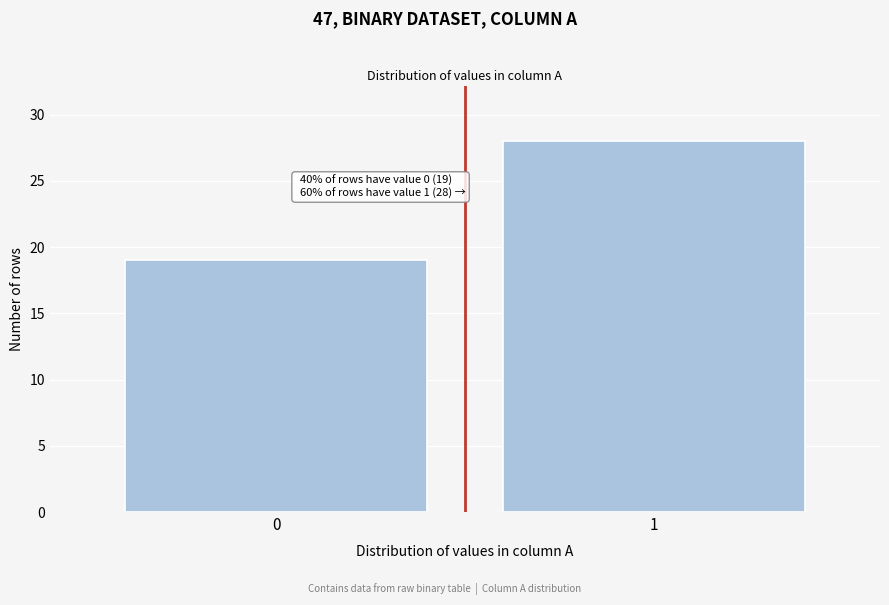

Reading left to right, extract all data points from this chart.

19	28